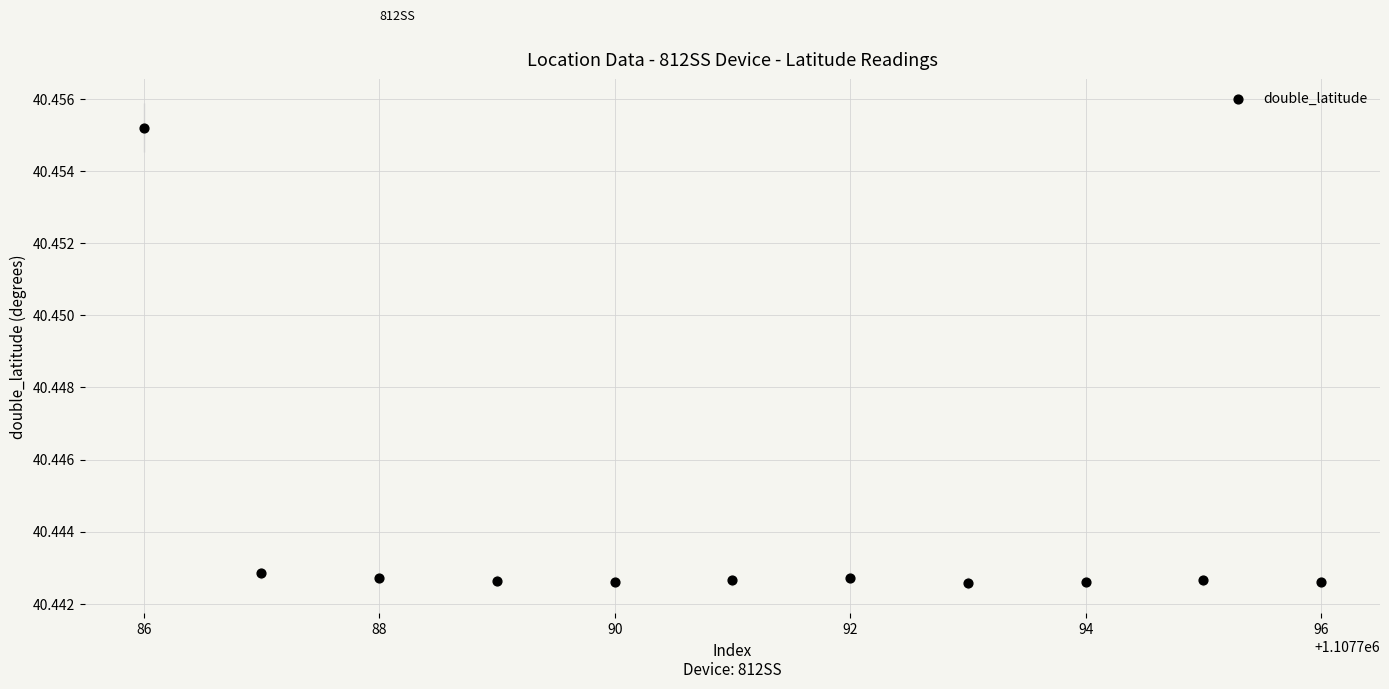

What is the range of X values (max minus min)?

10.0